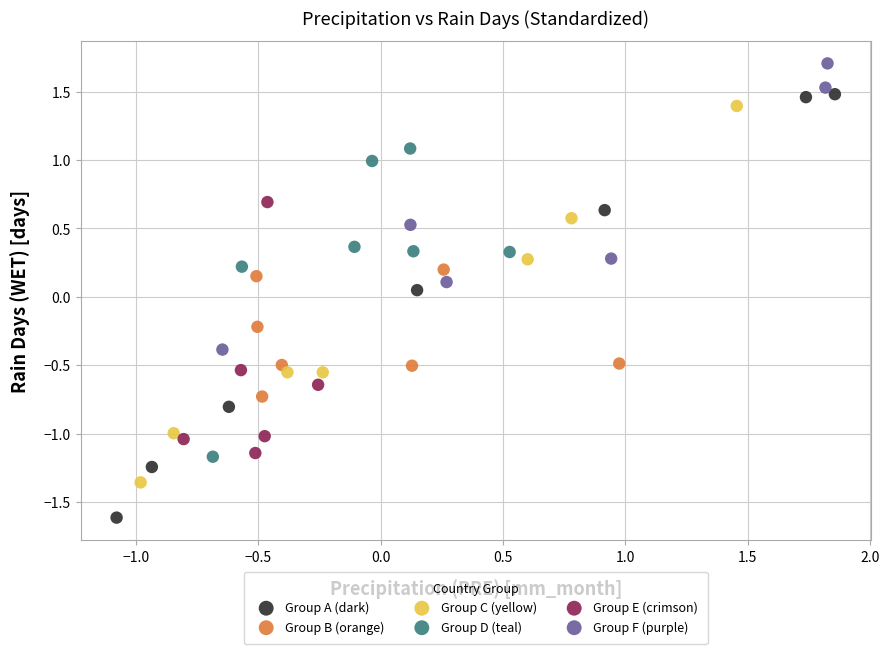

Which series has the largest Y range (max minus min)?

Group A (dark)